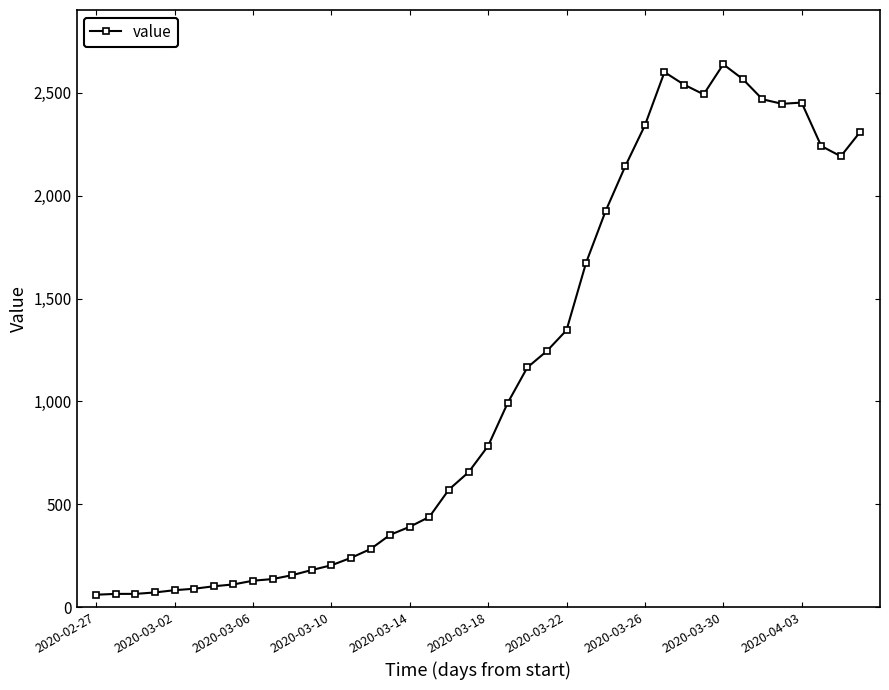

True or false: there are more than 0 points higher than both neighbors.

True